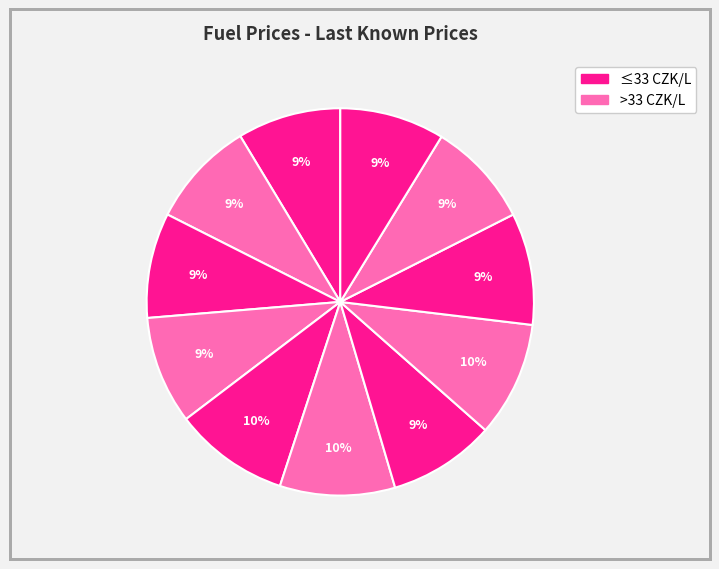

To the nearest percent, what is the difference between the largest and smallest slice percentages?

1%